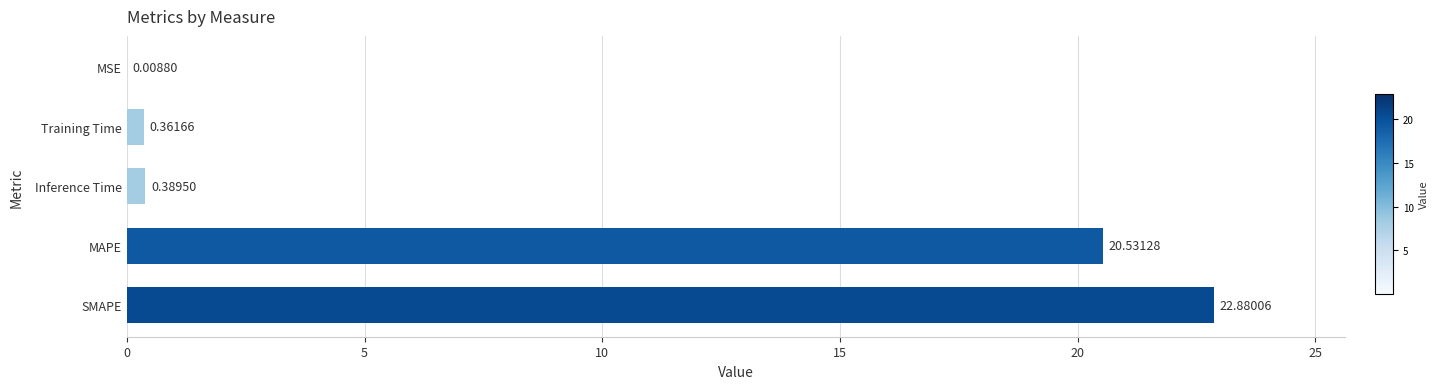

Which category has the highest value across all series?

SMAPE